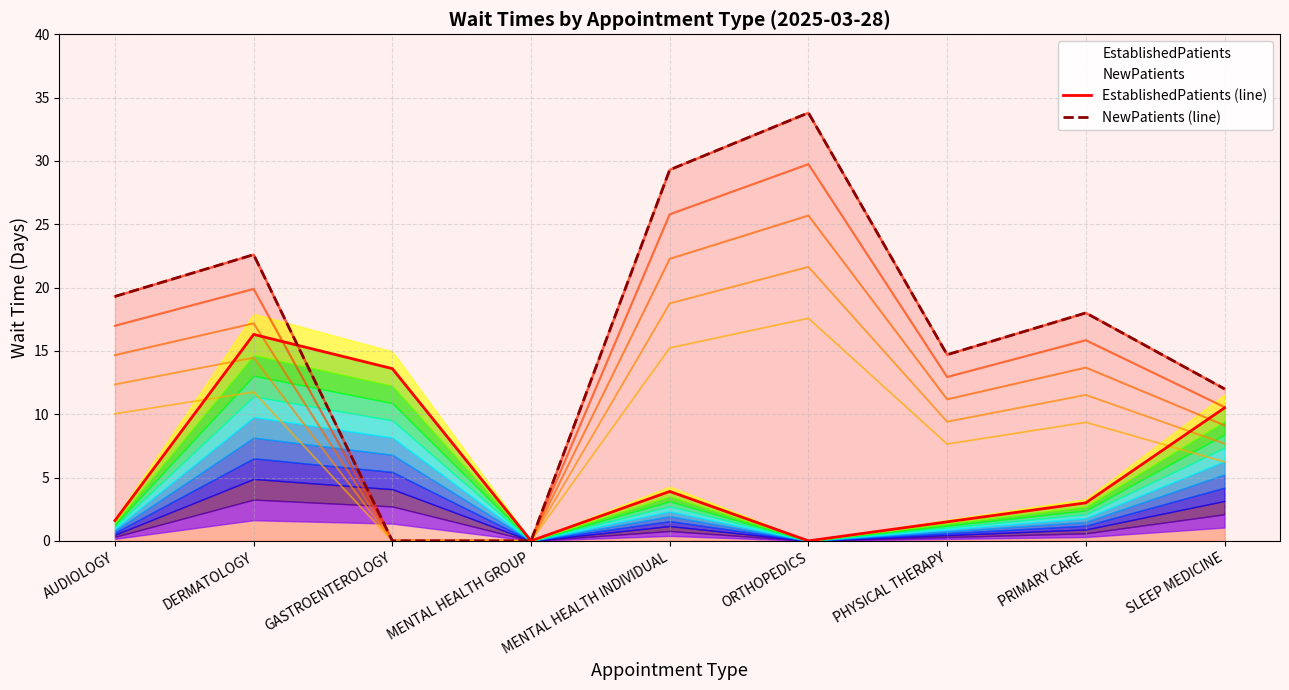

Which category has the highest value across all series?

ORTHOPEDICS